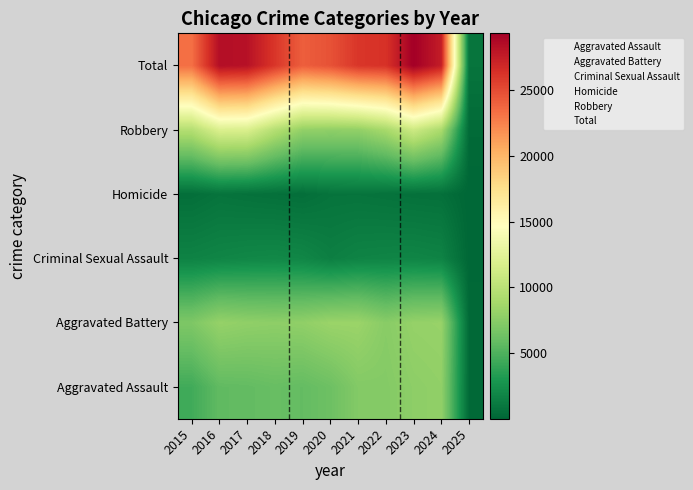

Rank the series by their maximum value, from highest to lowest.

Total, Robbery, Aggravated Battery, Aggravated Assault, Criminal Sexual Assault, Homicide